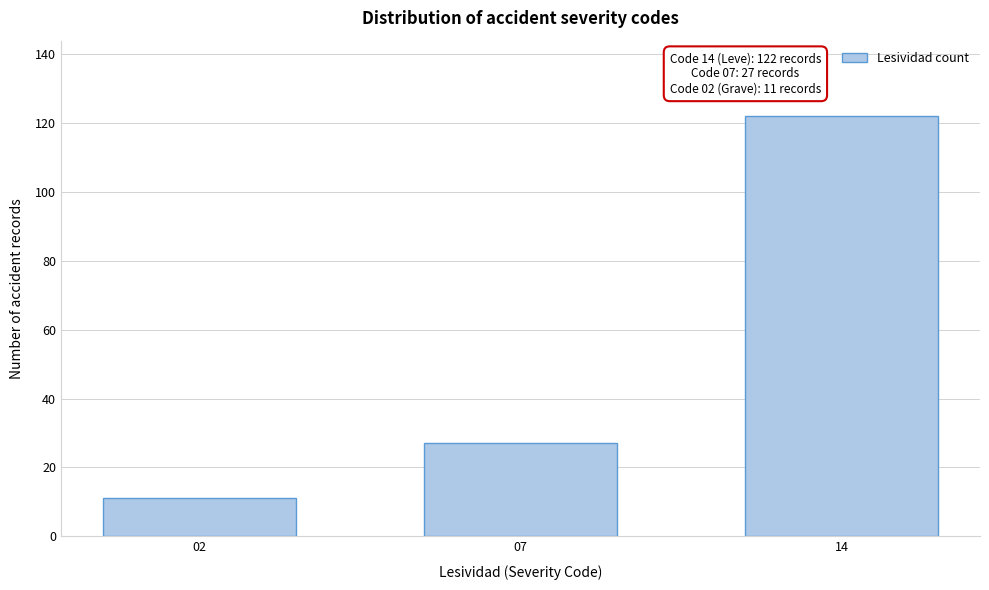

Reading right to left, list all the values displayed in this chart.

14=122	07=27	02=11